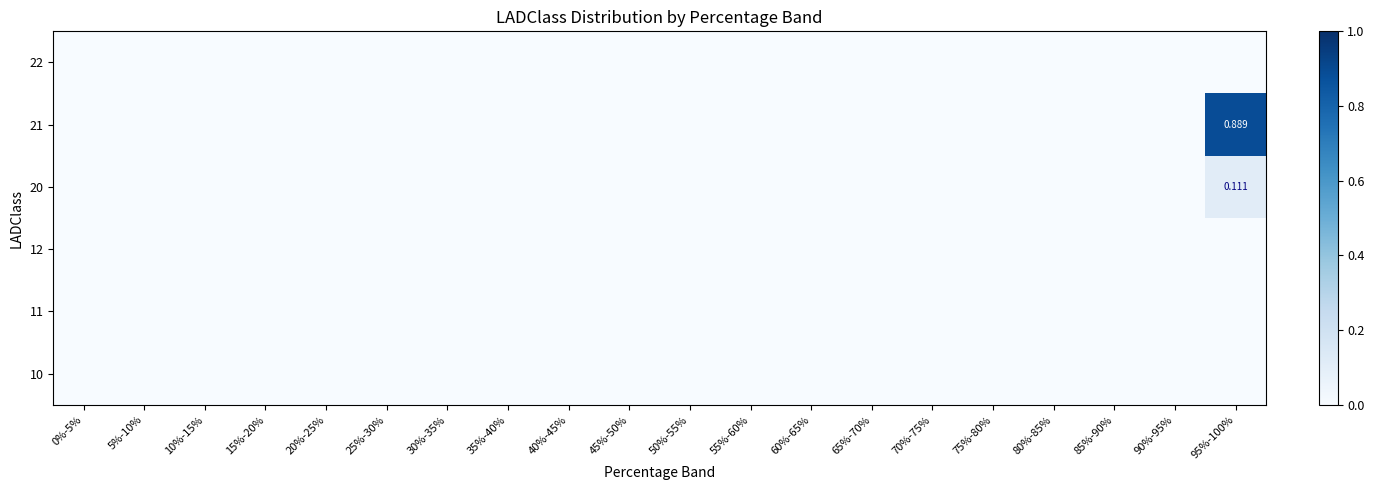

Is the value of 21 at 75%-80% greater than the value of 22 at 15%-20%?

No